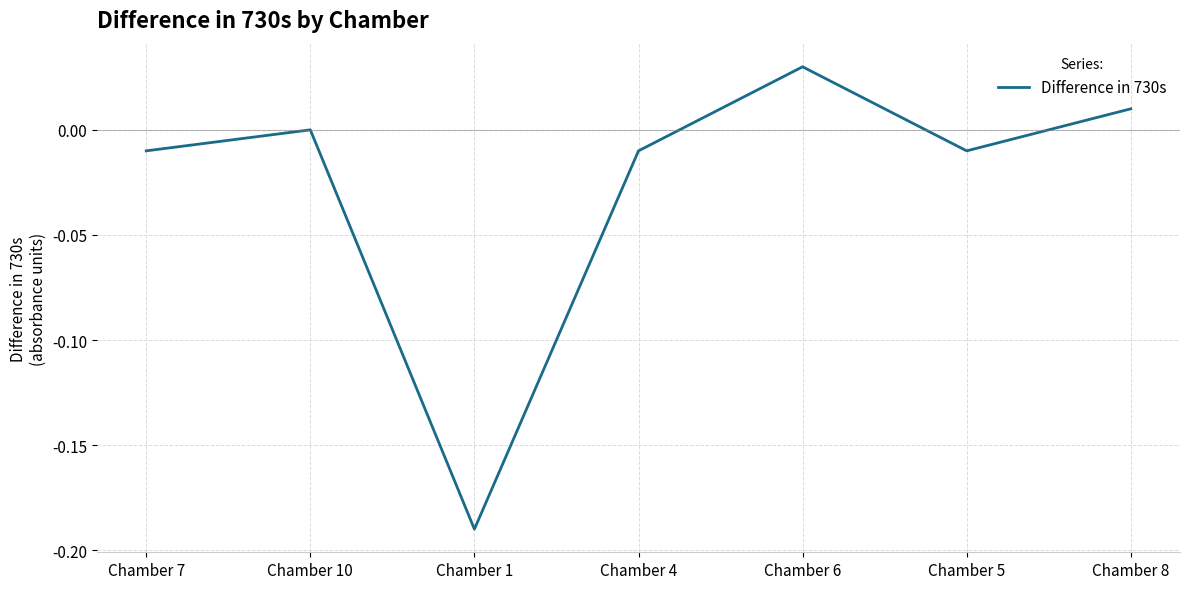

The chart shows a value of 0.0 at Chamber 6. True or false?

True